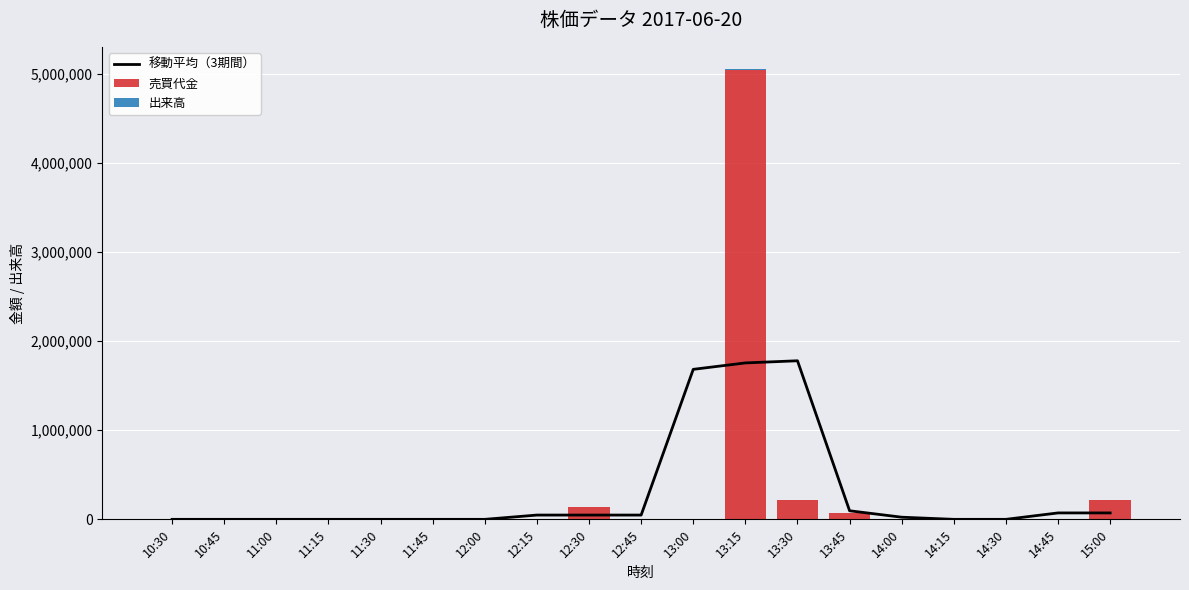

What is the difference between the second highest and minimum values in the 売買代金 series?

215900.0